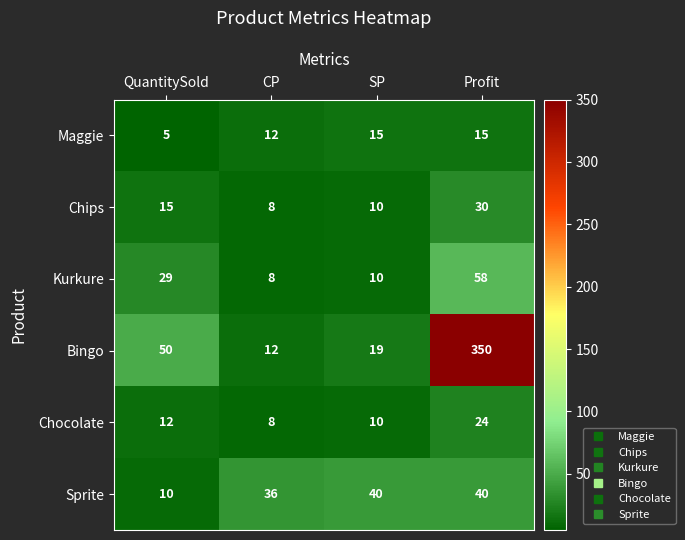

At which category does the chart reach its minimum across all series?

QuantitySold